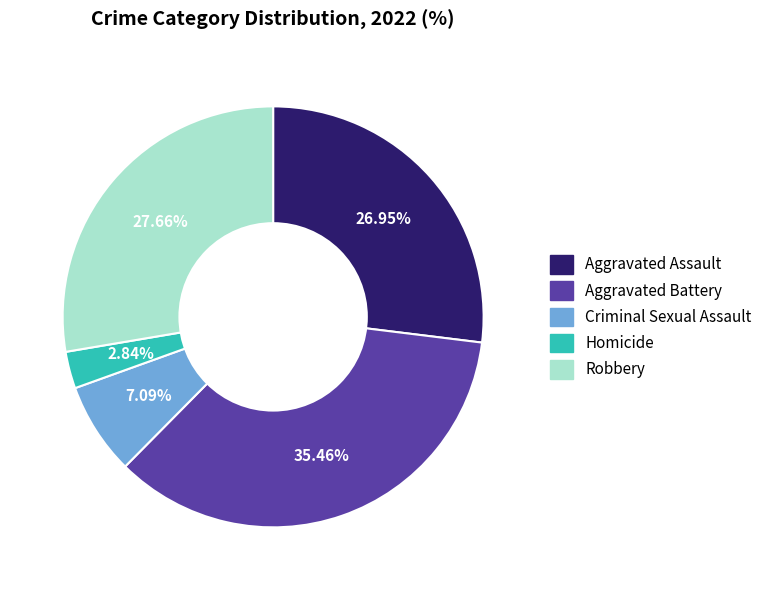

To the nearest percent, what percentage of the pie is Aggravated Battery?

35%